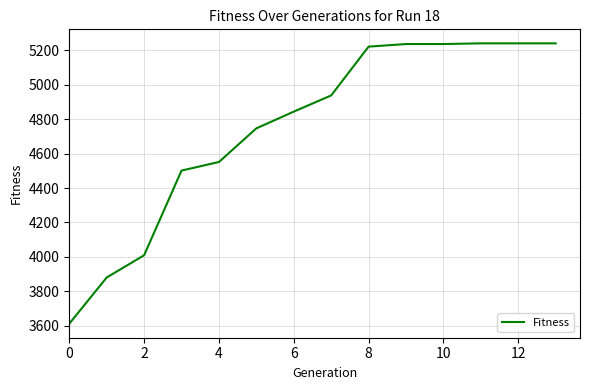

What is the maximum value shown in the chart?

5239